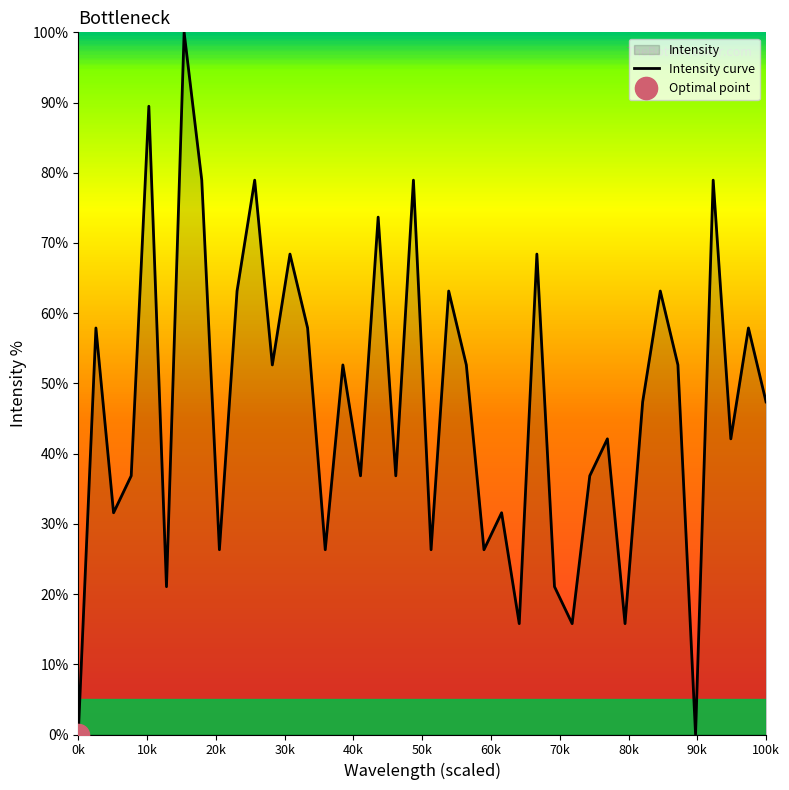

How many interior local peaks (higher than both neighbors) does the data have?

15